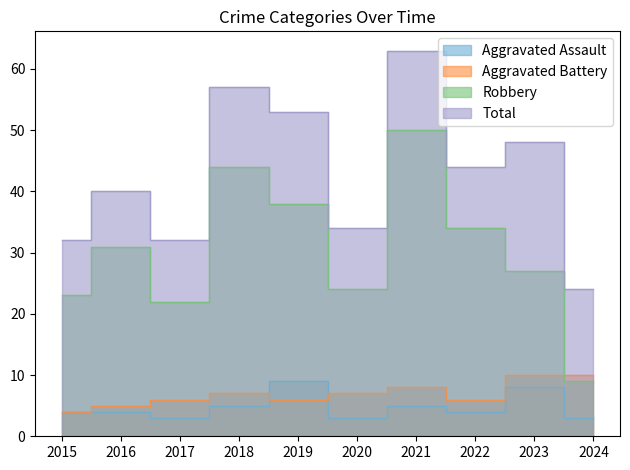

What is the difference between the maximum and minimum values in the Total series?

39